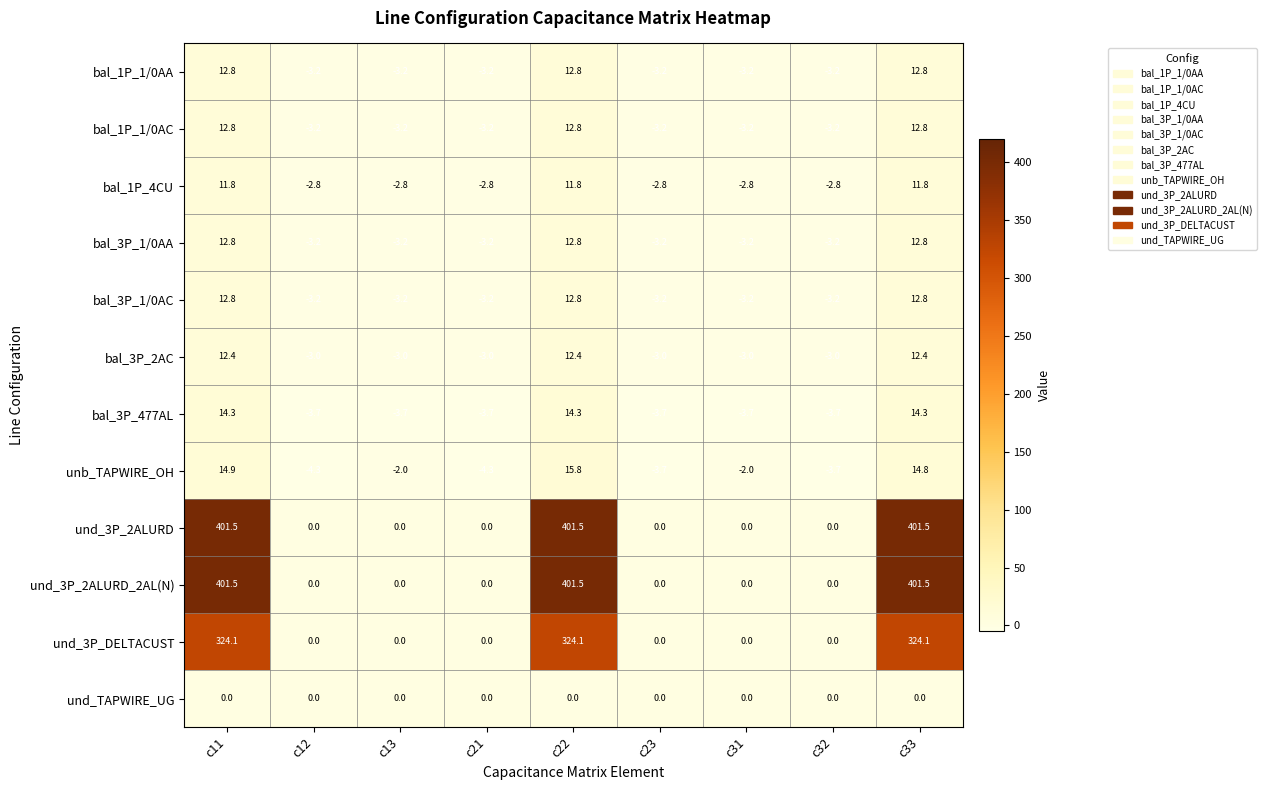

How many data points in bal_1P_4CU are above -2?

3